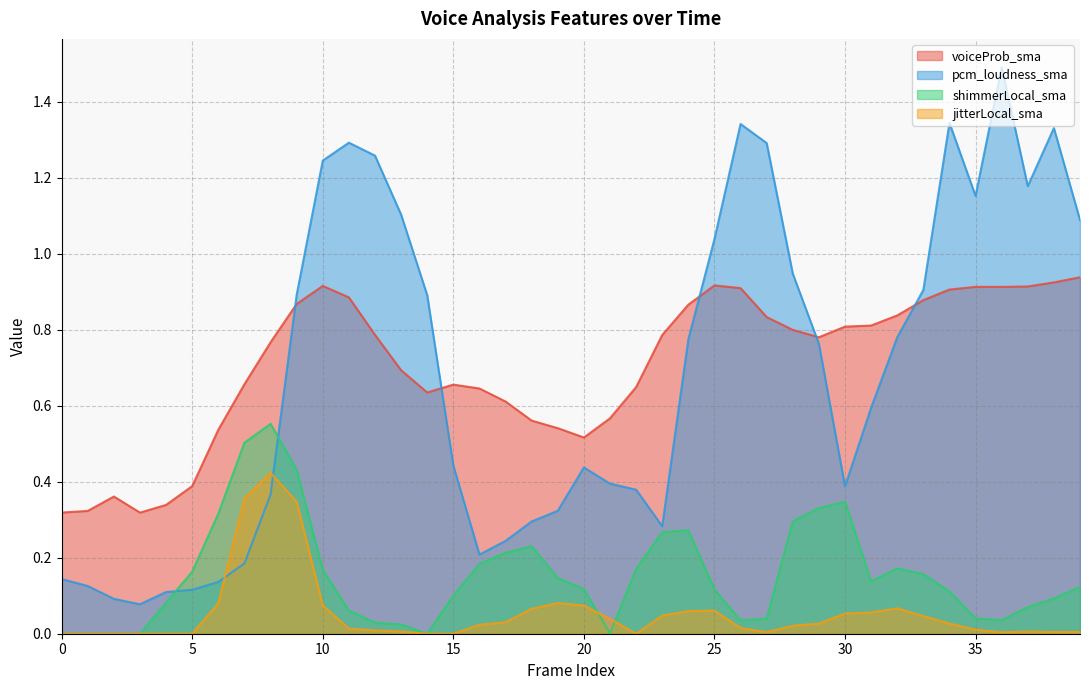

True or false: shimmerLocal_sma has a value of 0.1 at 37.

True